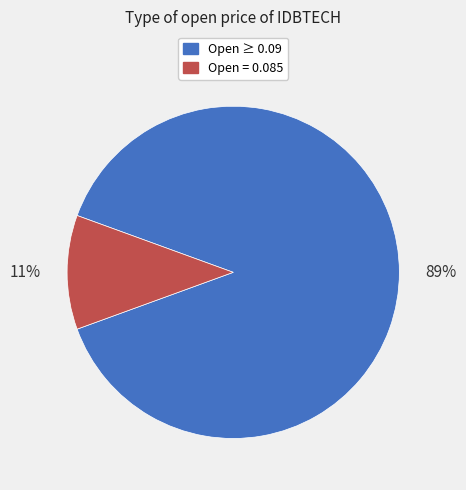

To the nearest percent, what is the average slice percentage?

50%